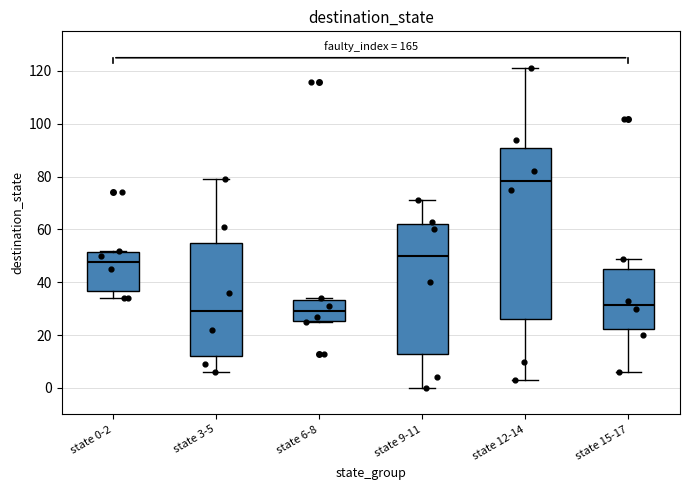

Which box's median line is the highest?

state 12-14